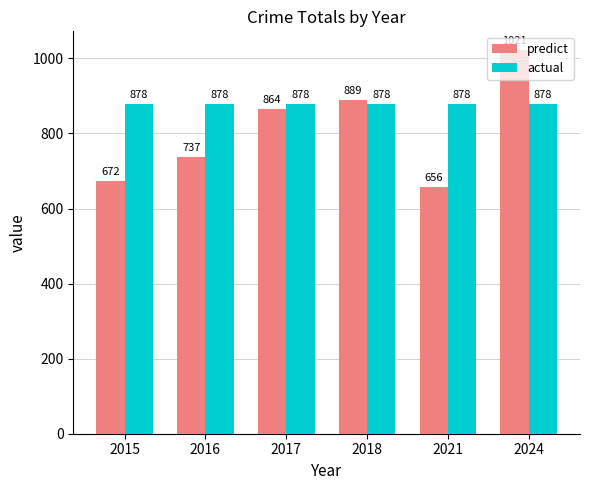

List the series in order of their peak value, lowest first.

actual, predict